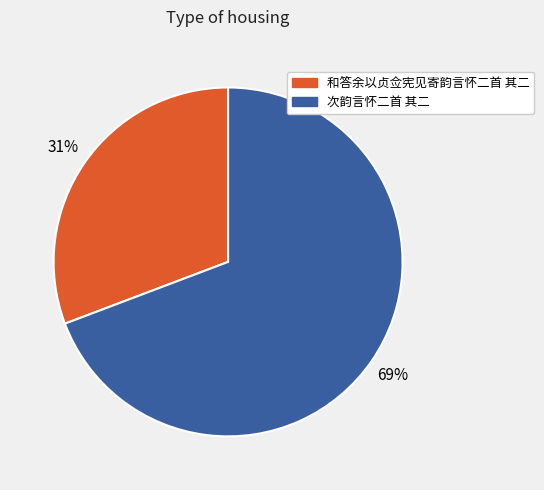

What percentage is the 次韵言怀二首 其二 slice, to the nearest percent?

69%